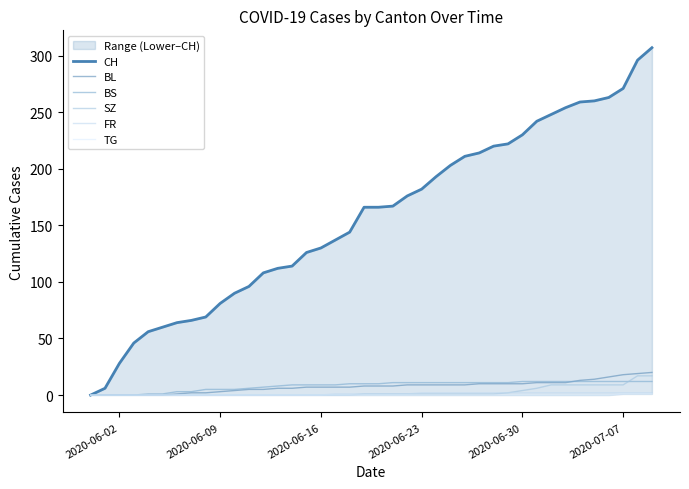

How many positive values does the FR series have?

23